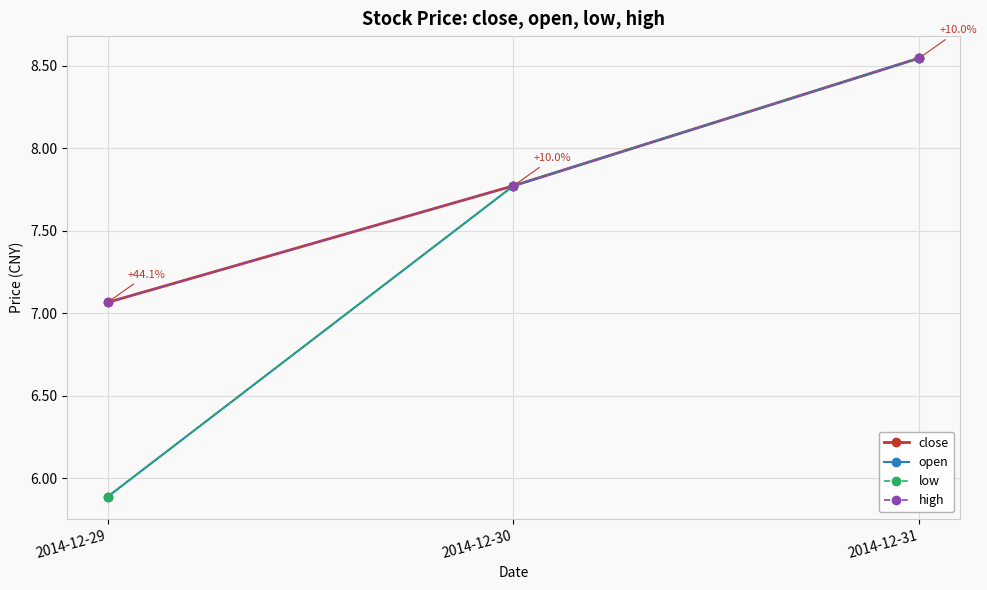

Does the chart have visible grid lines?

Yes